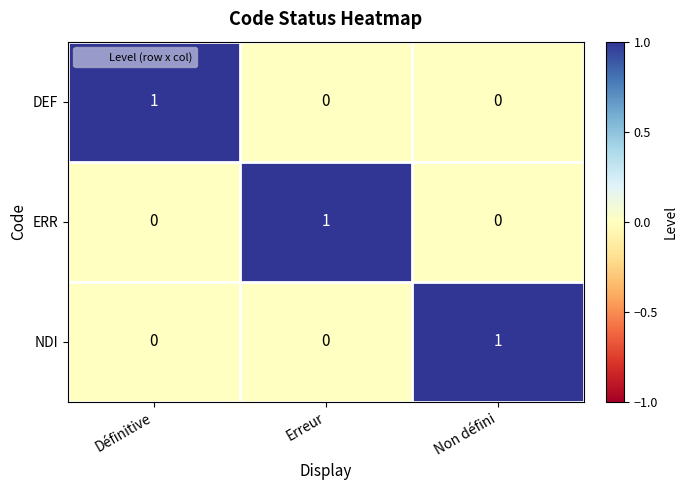

What is the maximum value shown in the chart?

1